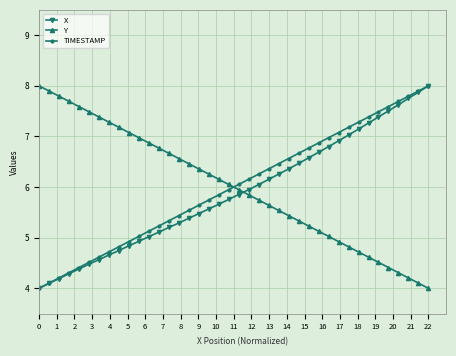

What are all the series names shown in the legend?

X, Y, TIMESTAMP